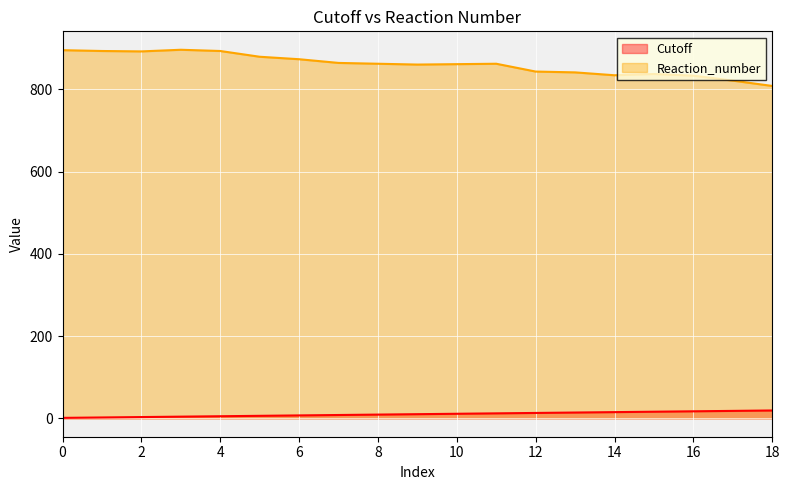

How many values in the Reaction_number series are below 862?

9